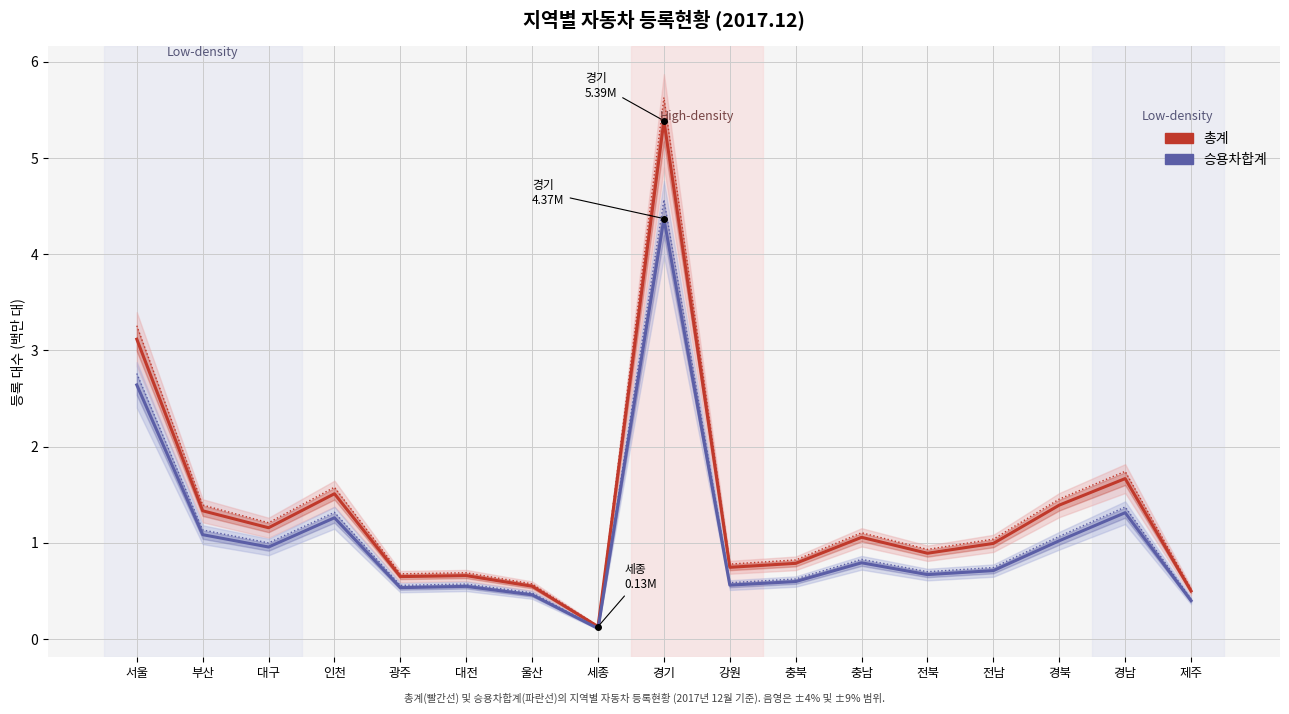

Reading left to right, extract all data points from this chart.

총계: 3.1	1.3	1.2	1.5	0.6	0.7	0.5	0.1	5.4	0.7	0.8	1.1	0.9	1.0	1.4	1.7	0.5
승용차합계: 2.6	1.1	1.0	1.3	0.5	0.5	0.5	0.1	4.4	0.6	0.6	0.8	0.7	0.7	1.0	1.3	0.4